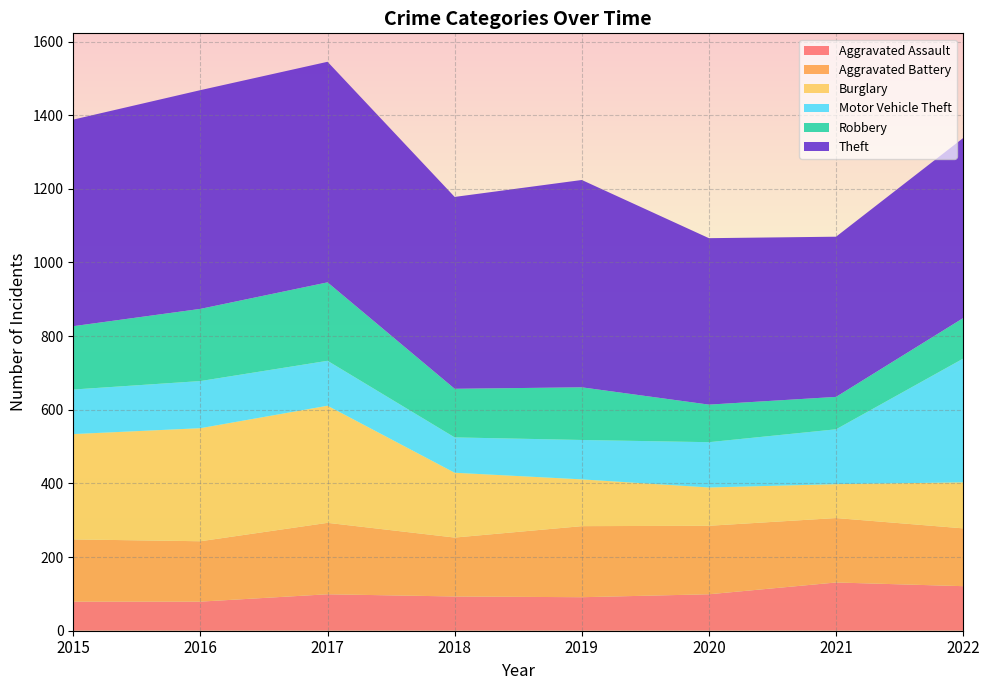

Reading left to right, extract all data points from this chart.

Aggravated Assault: 2015=79	2016=79	2017=99	2018=93	2019=91	2020=99	2021=131	2022=121
Aggravated Battery: 2015=169	2016=164	2017=194	2018=160	2019=193	2020=186	2021=175	2022=157
Burglary: 2015=286	2016=307	2017=318	2018=176	2019=127	2020=104	2021=92	2022=125
Motor Vehicle Theft: 2015=121	2016=128	2017=122	2018=96	2019=107	2020=123	2021=149	2022=336
Robbery: 2015=172	2016=196	2017=213	2018=132	2019=143	2020=102	2021=88	2022=110
Theft: 2015=561	2016=594	2017=599	2018=521	2019=563	2020=452	2021=435	2022=489